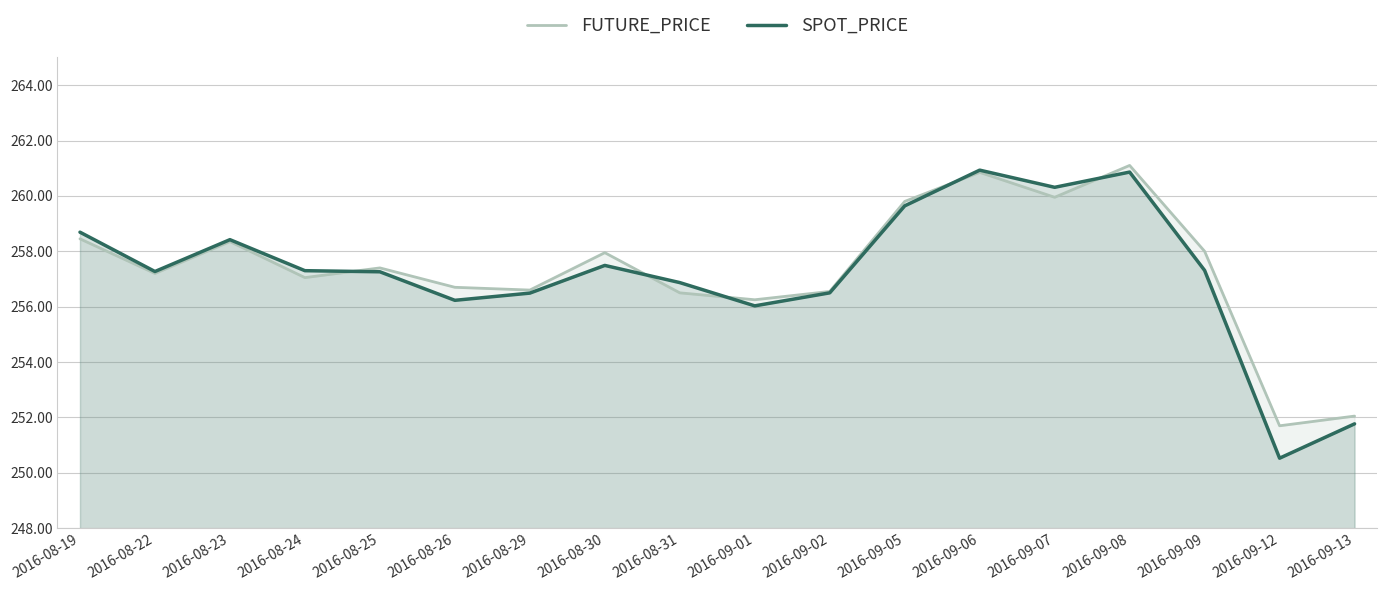

Read the SPOT_PRICE value at 2016-08-31.

256.9